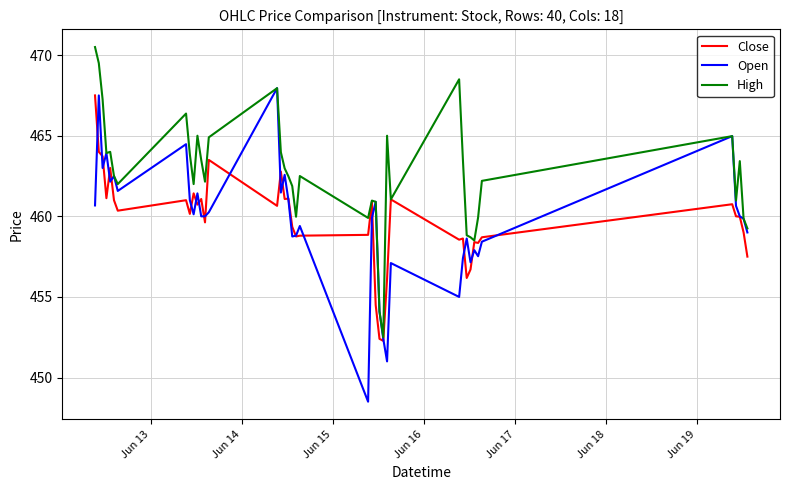

Which series has the largest range (max minus min)?

Open